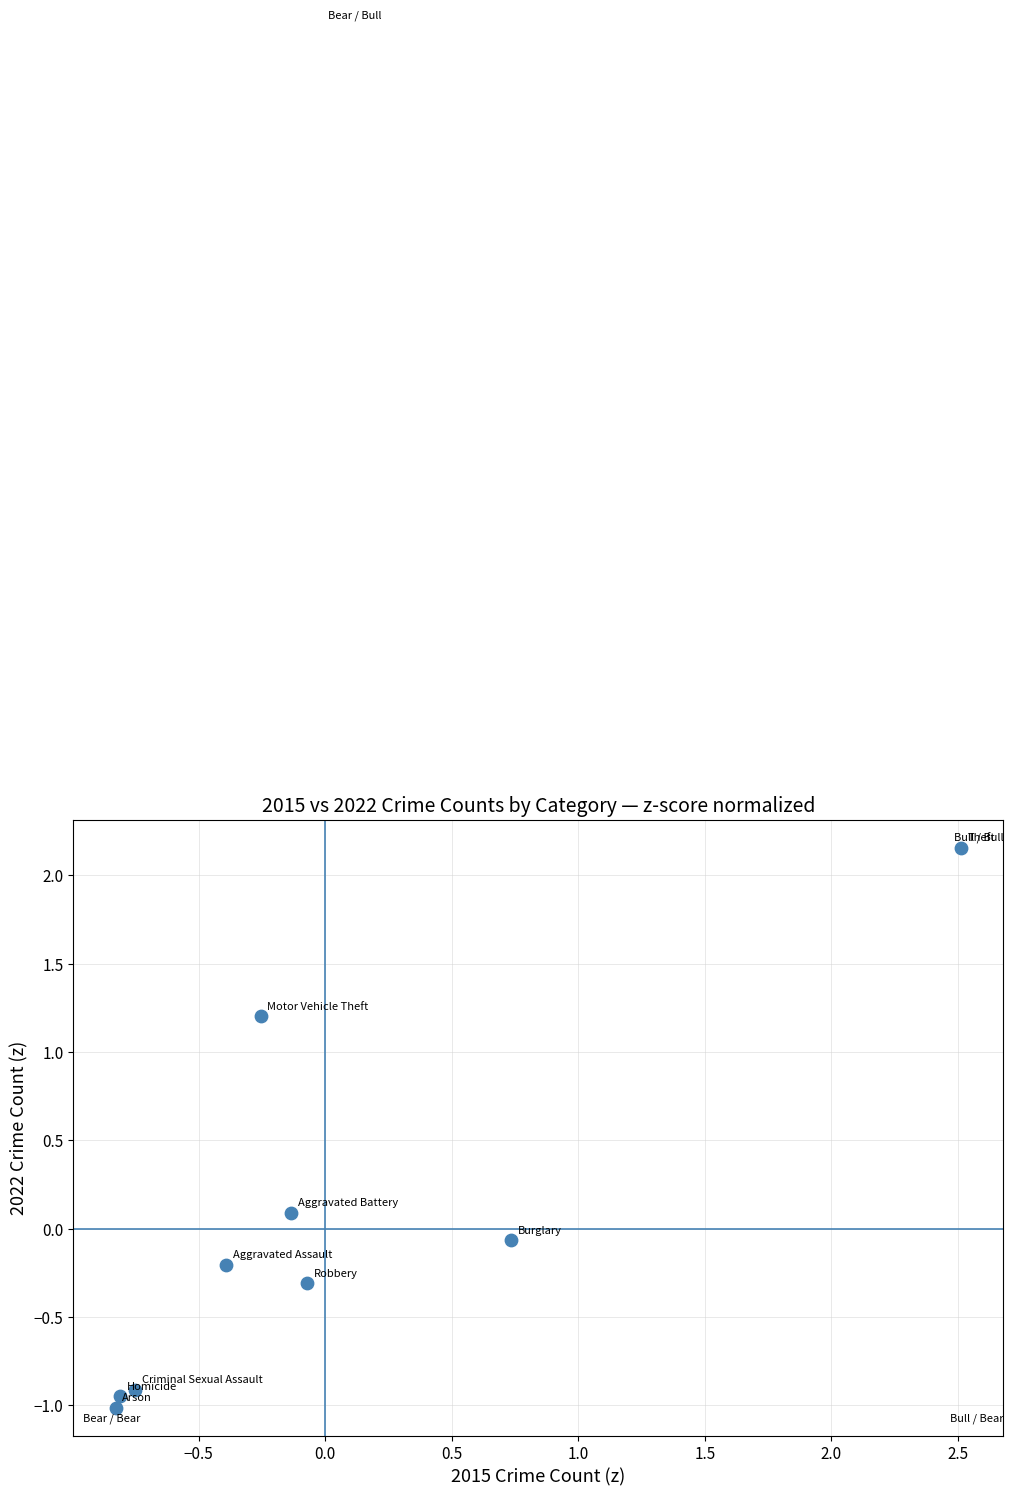

What is the range of X values (max minus min)?

3.3